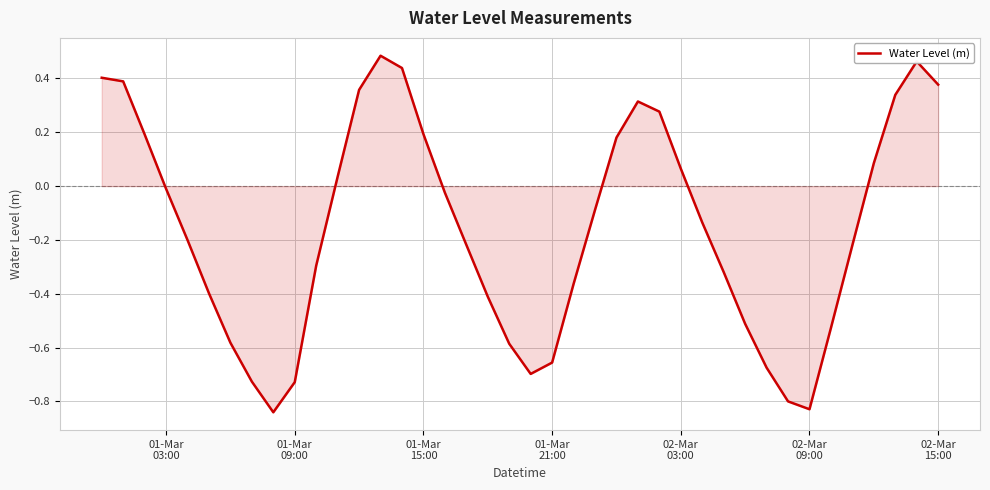

How many values are below zero?

24